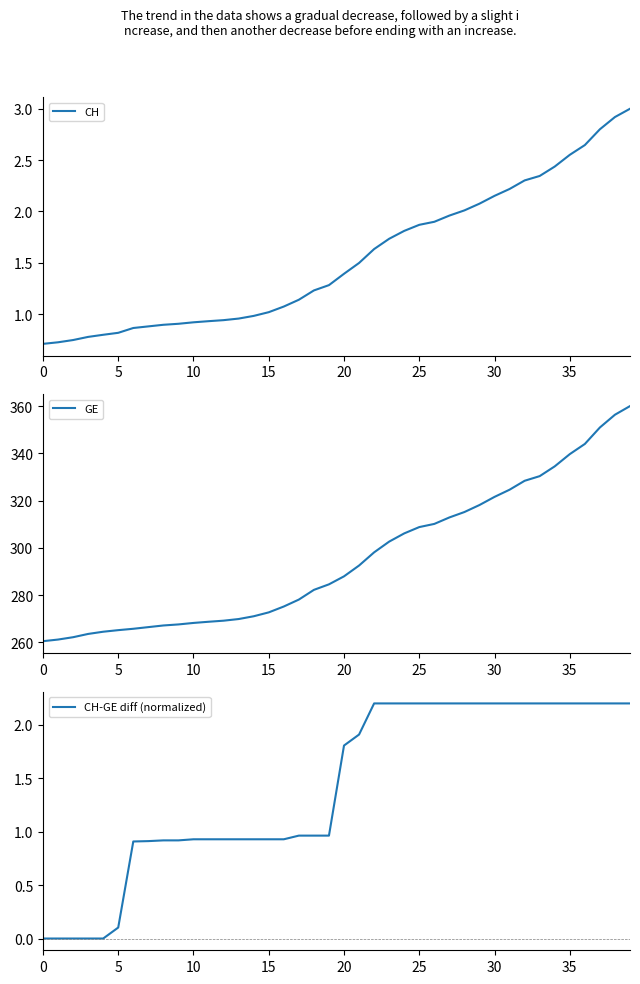

Which series has the widest spread of values?

GE